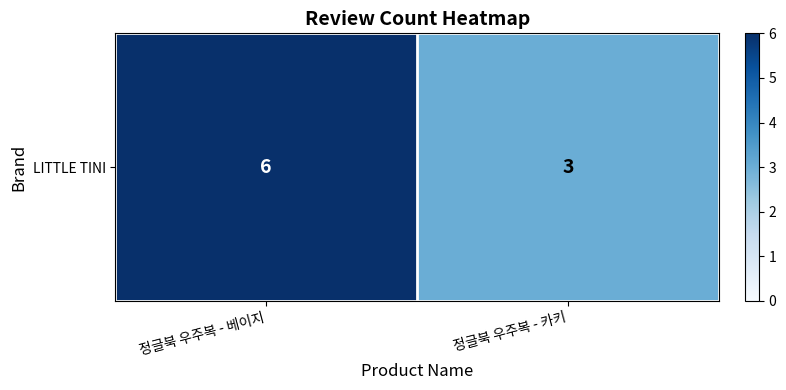

What is the sum of all values?

9